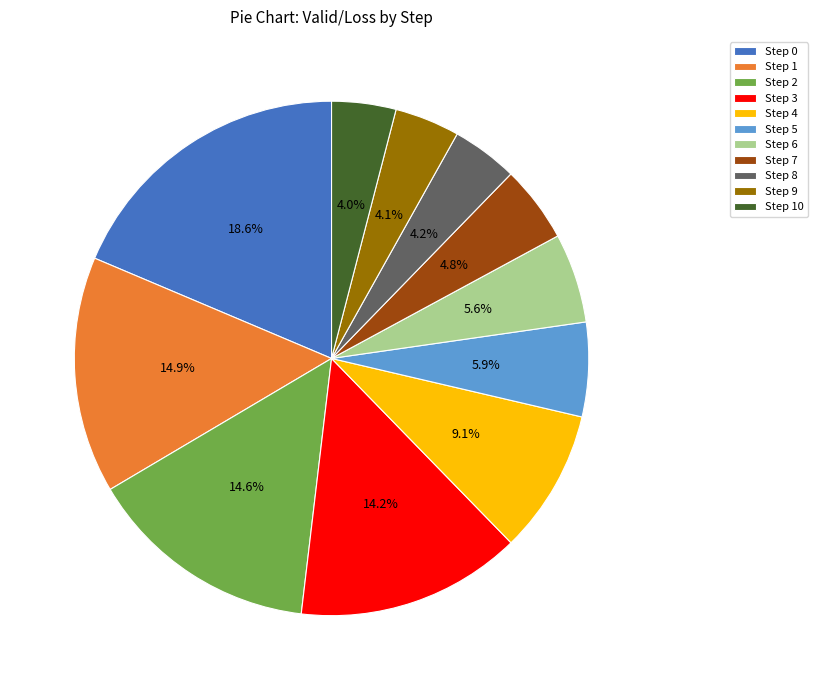

Is it true that Step 3 is 14% of the pie?

True